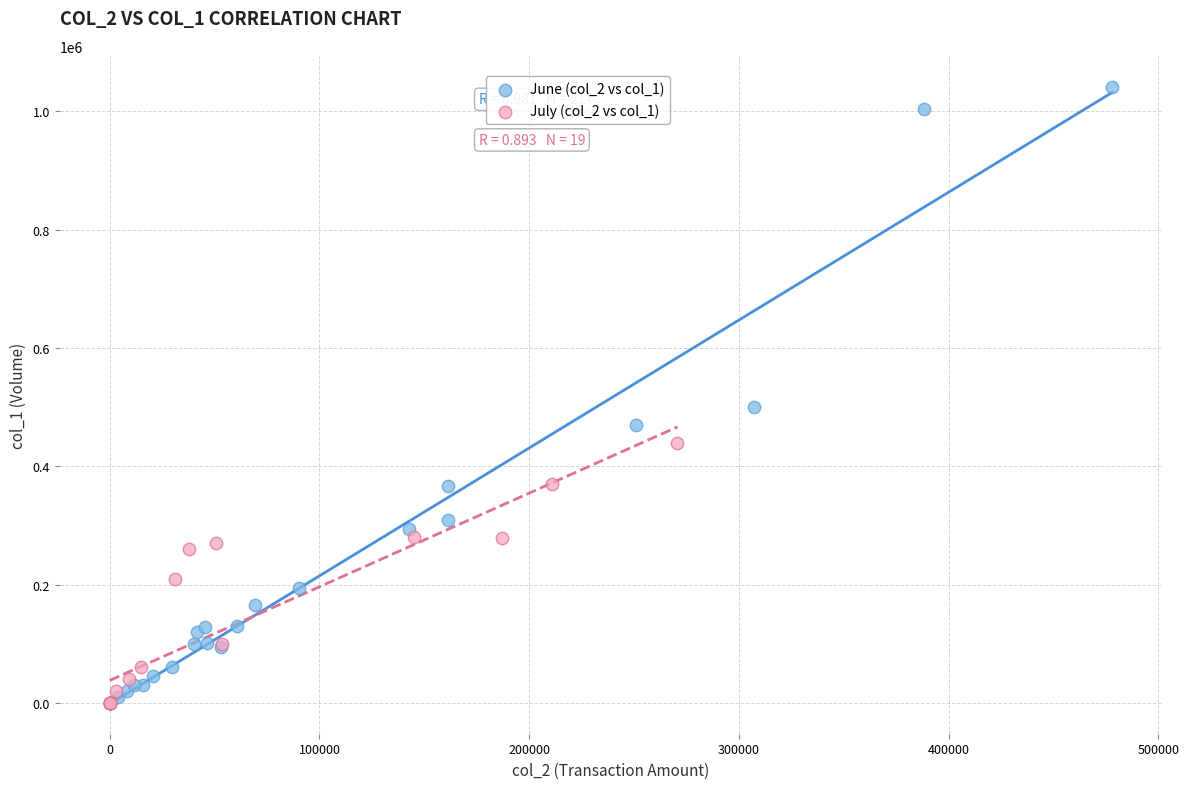

Which series has the widest spread of Y values?

June (col_2 vs col_1)